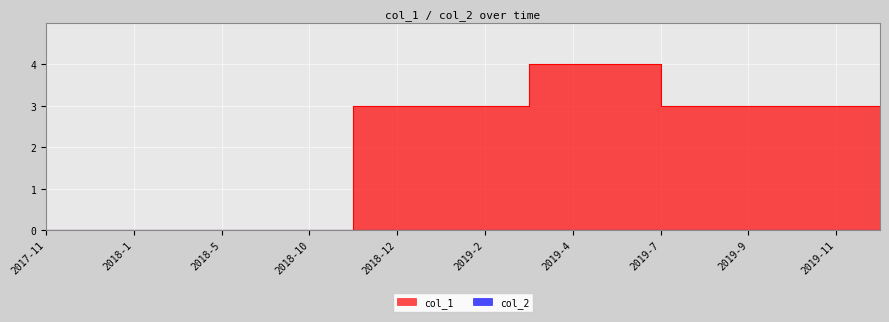

Where is the data nearest to the value 2?

2018-11